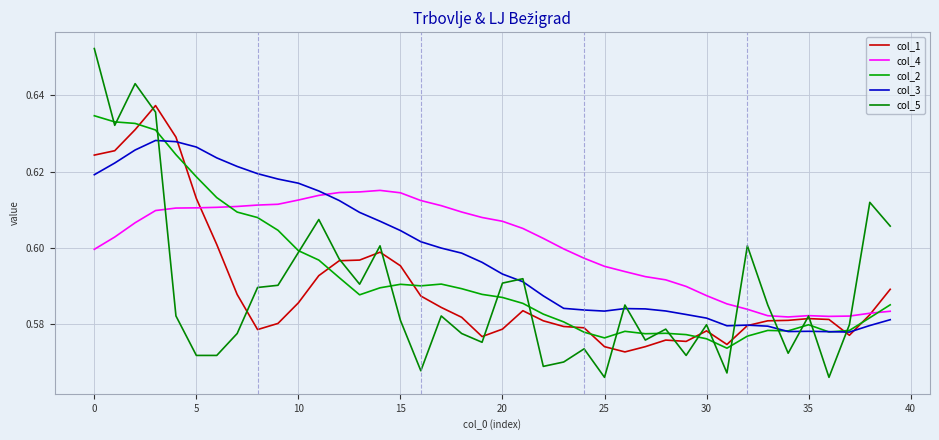

How many lines are shown in the chart?

5